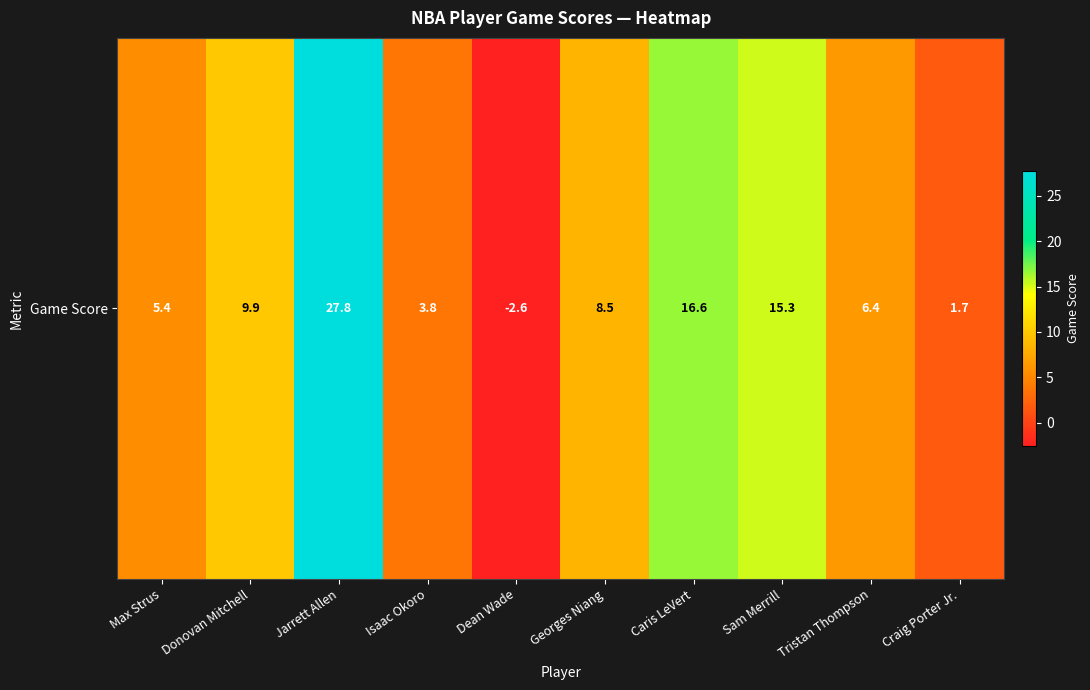

List the labels in order of value, largest first.

Jarrett Allen, Caris LeVert, Sam Merrill, Donovan Mitchell, Georges Niang, Tristan Thompson, Max Strus, Isaac Okoro, Craig Porter Jr., Dean Wade